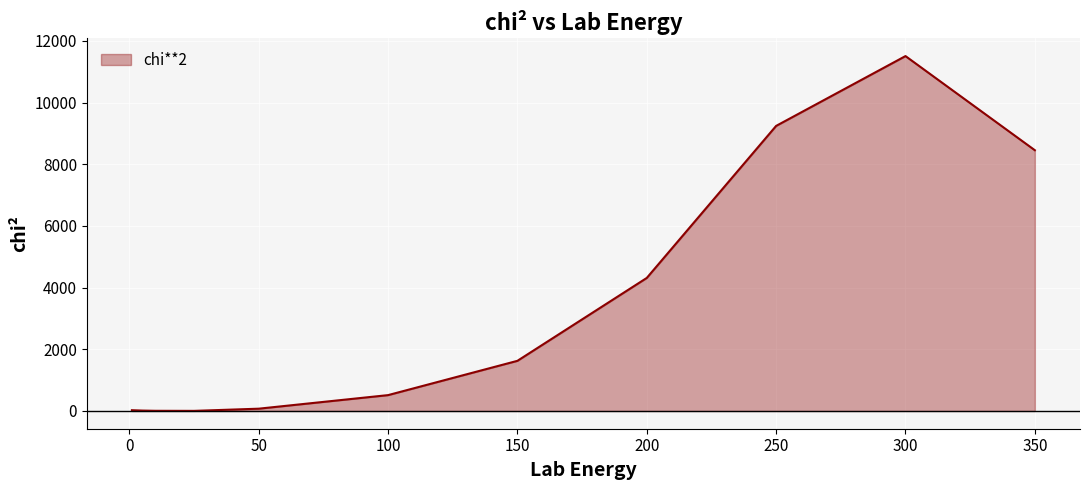

What is the minimum value shown in the chart?

3.5